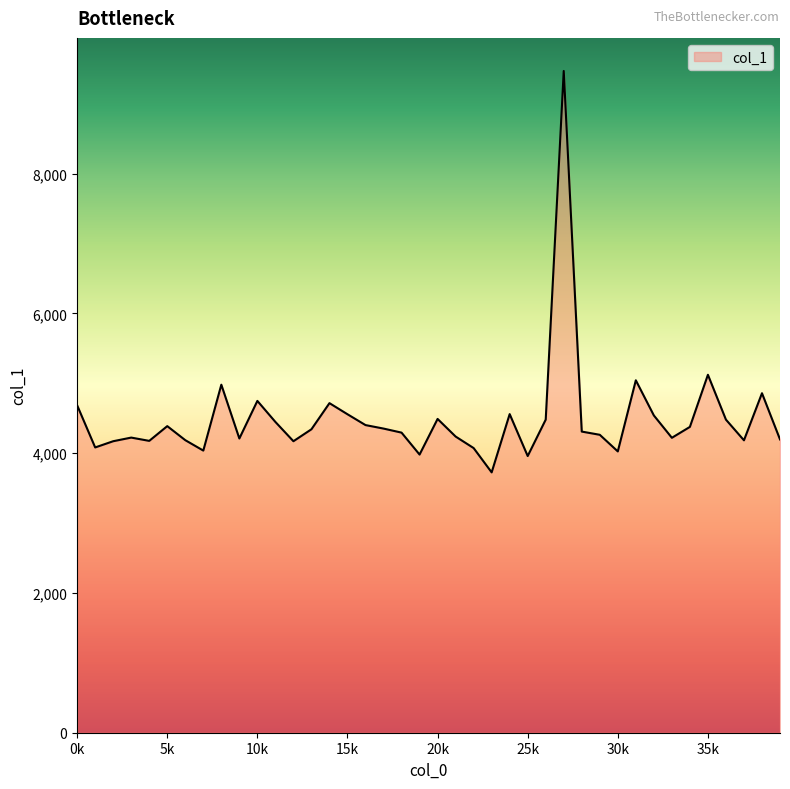

What is the difference between the maximum and minimum values?

5745